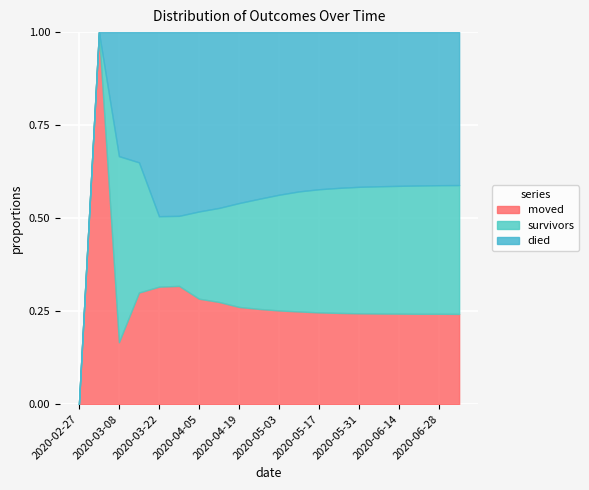

What is the difference between the maximum and minimum values in the moved series?

1.0